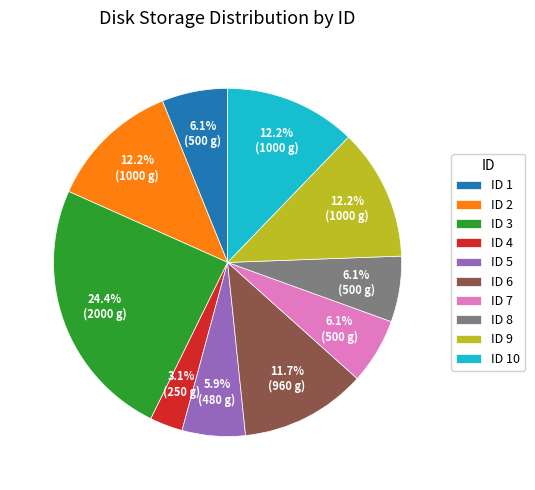

Which slice is the smallest?

ID 4